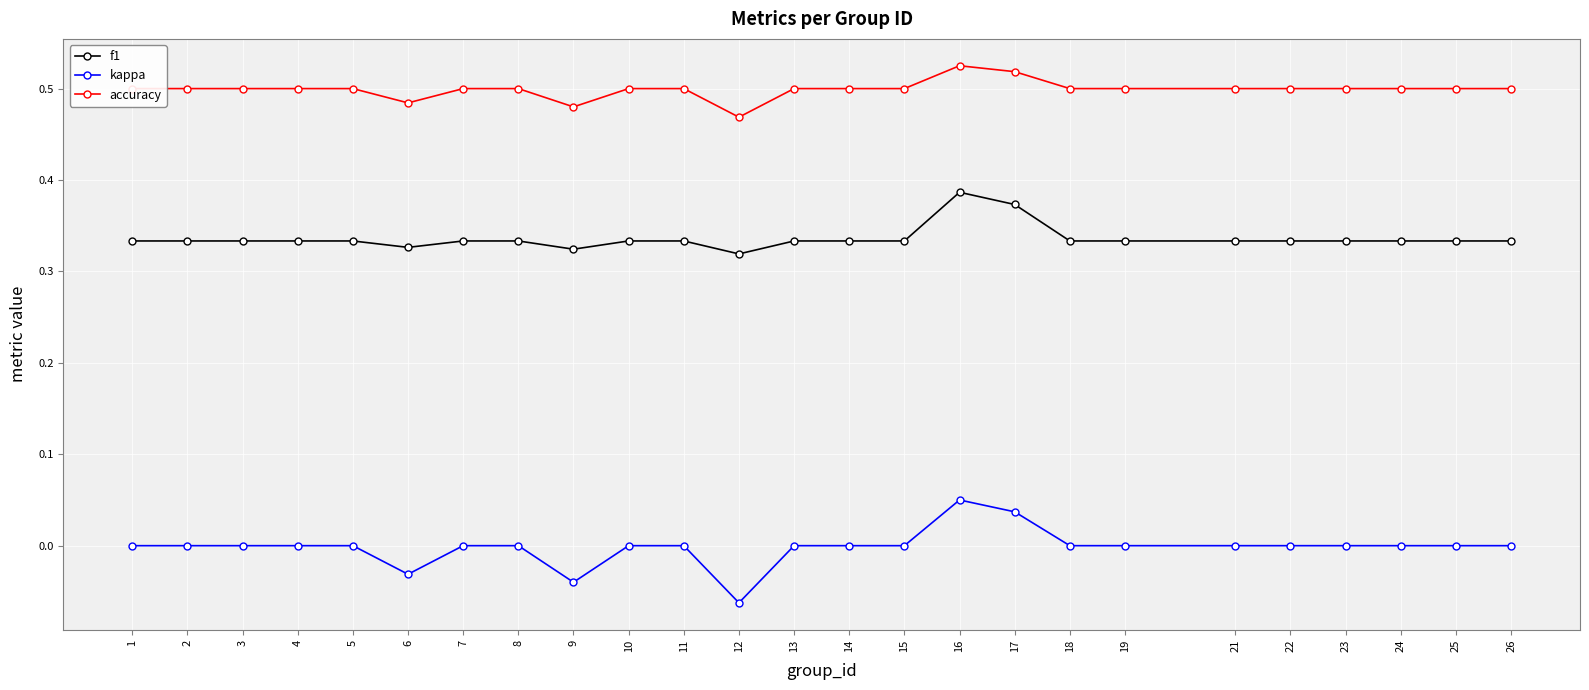

True or false: kappa and accuracy intersect in this chart.

False